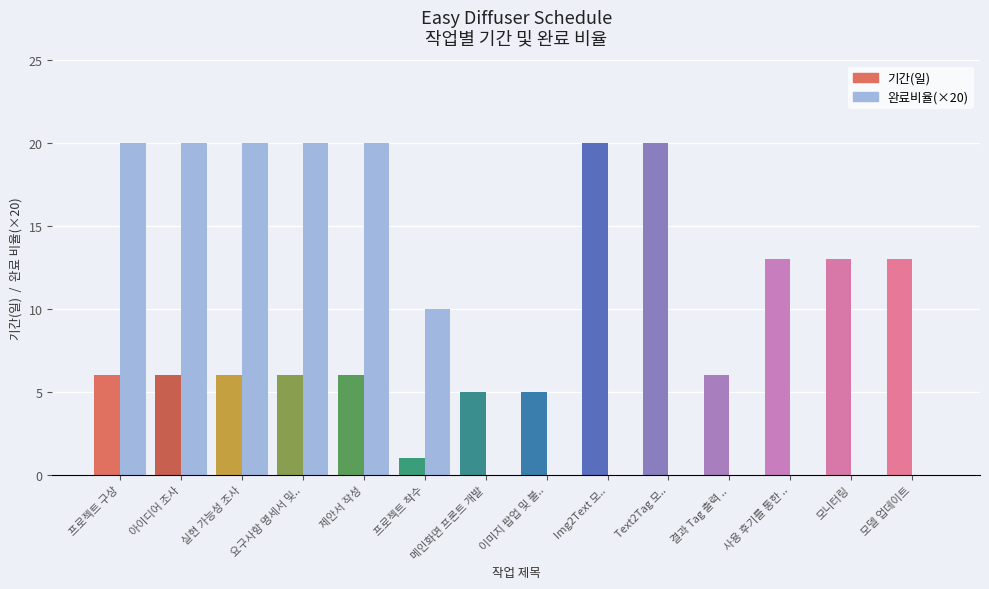

Count the number of categories in the chart.

14